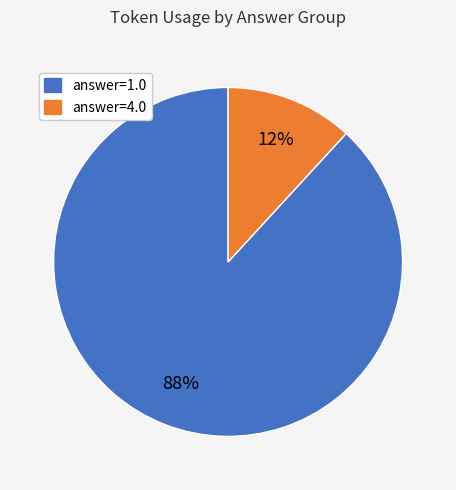

To the nearest percent, what is the average slice percentage?

50%